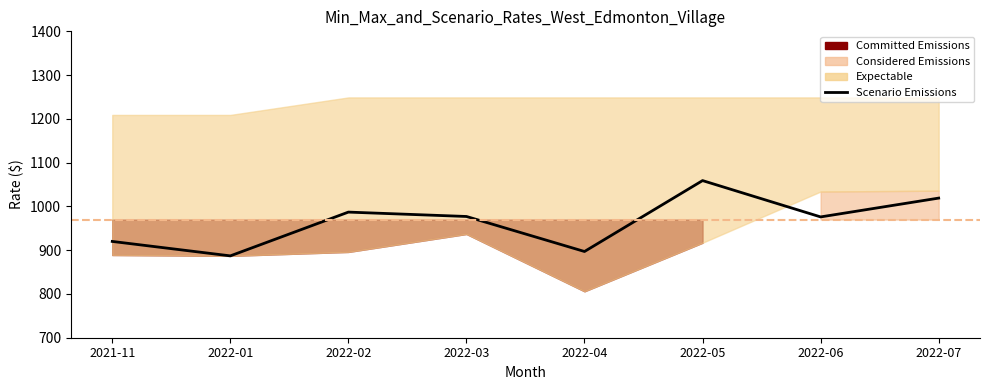

What is the value of the 7th point from the left?

976